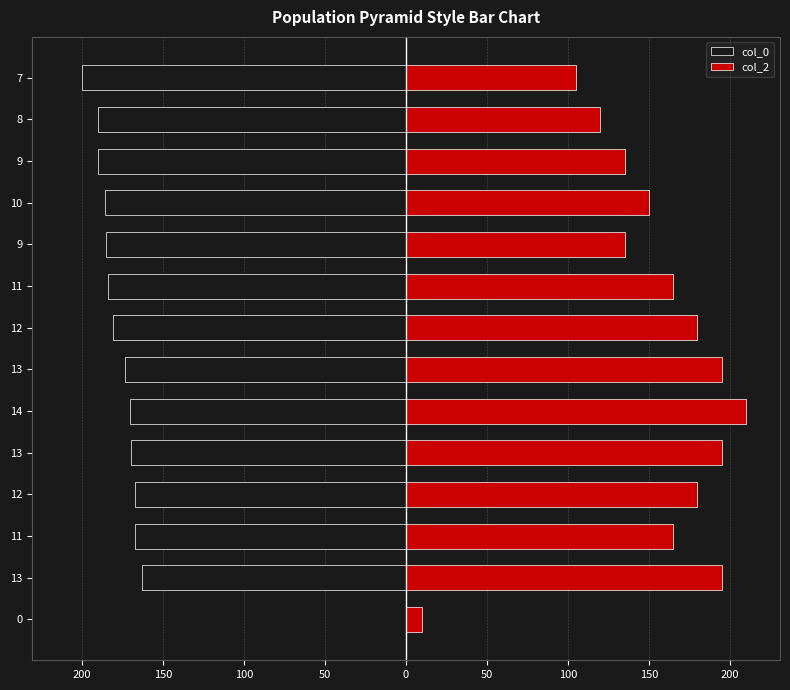

What is the difference between the maximum and second lowest values in the col_2 series?

105.0